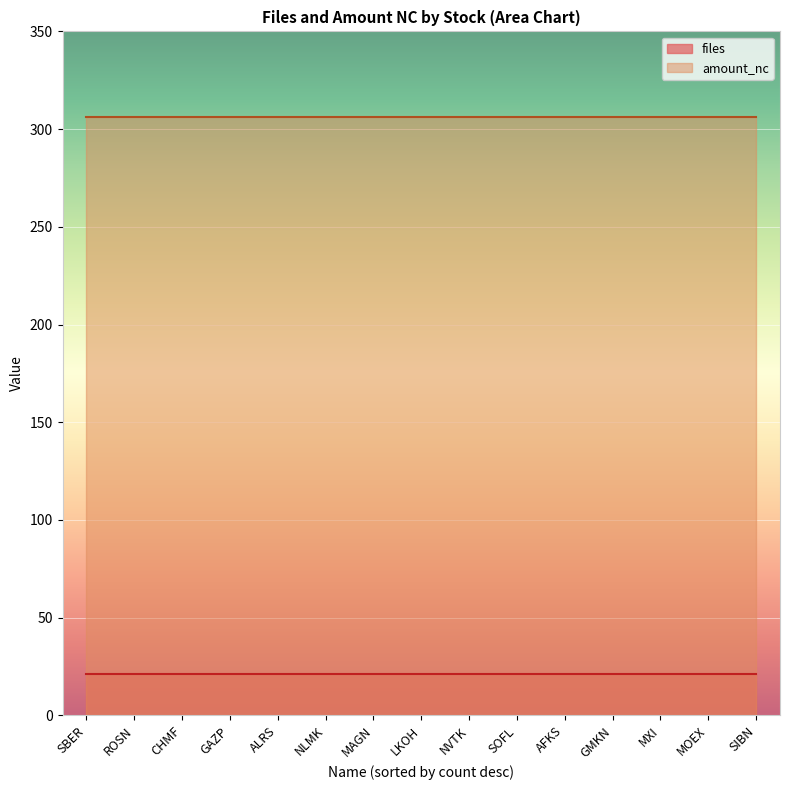

What is the approximate value of amount_nc at ROSN?

306